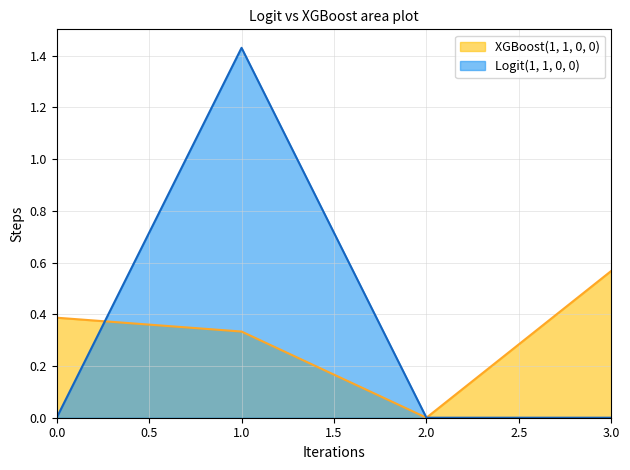

How many times do XGBoost(1, 1, 0, 0) and Logit(1, 1, 0, 0) cross each other?

1